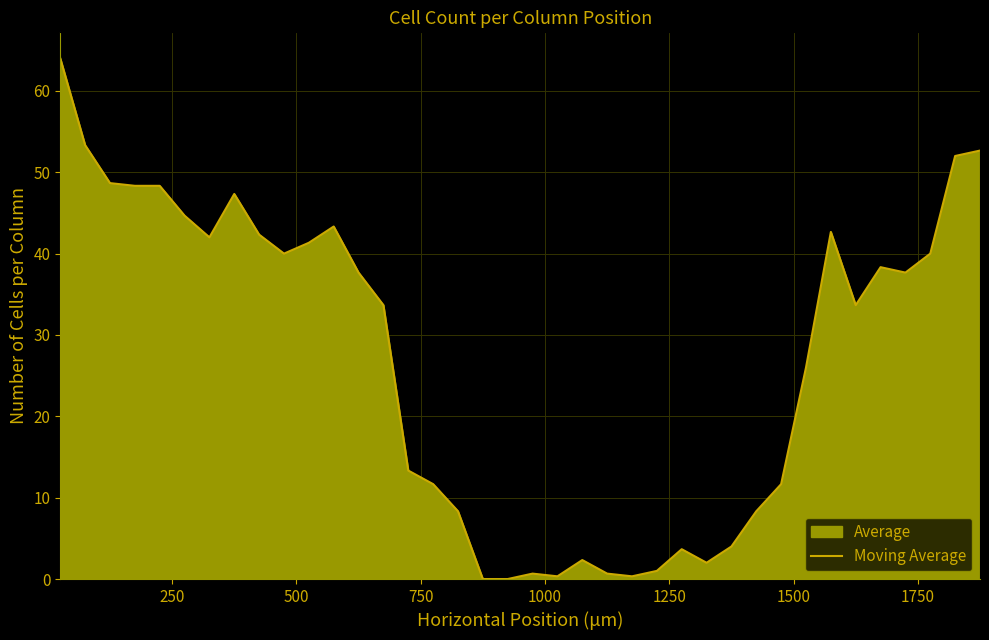

What is the greatest value displayed?

64.0